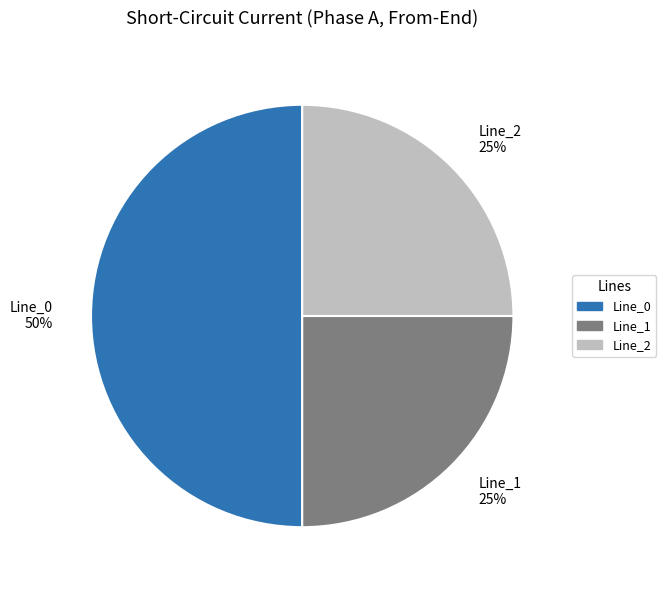

Is Line_2 the majority of the pie?

No